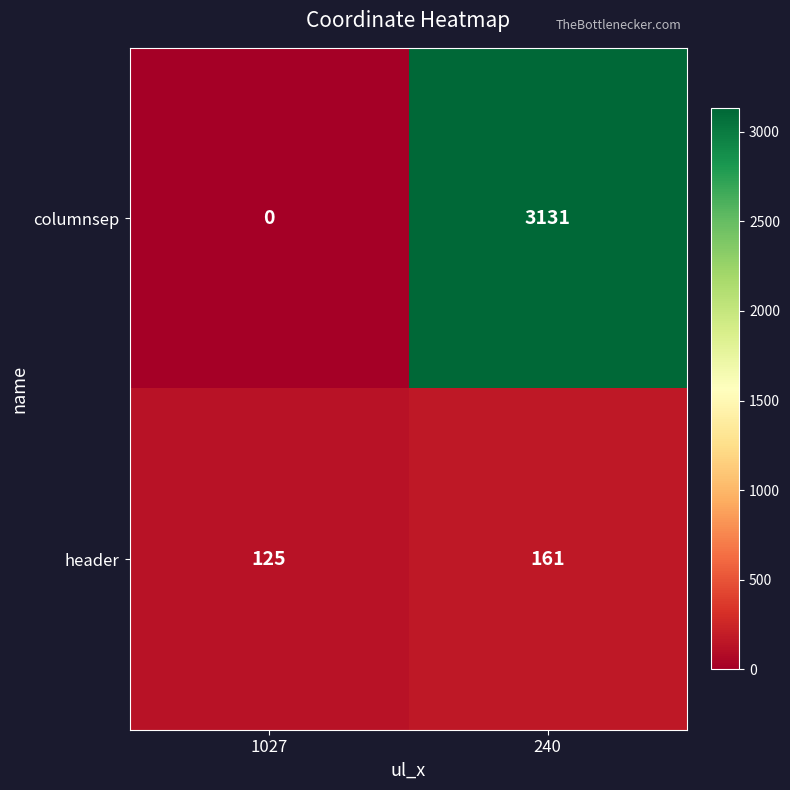

What value does the columnsep series have at 240?

3131